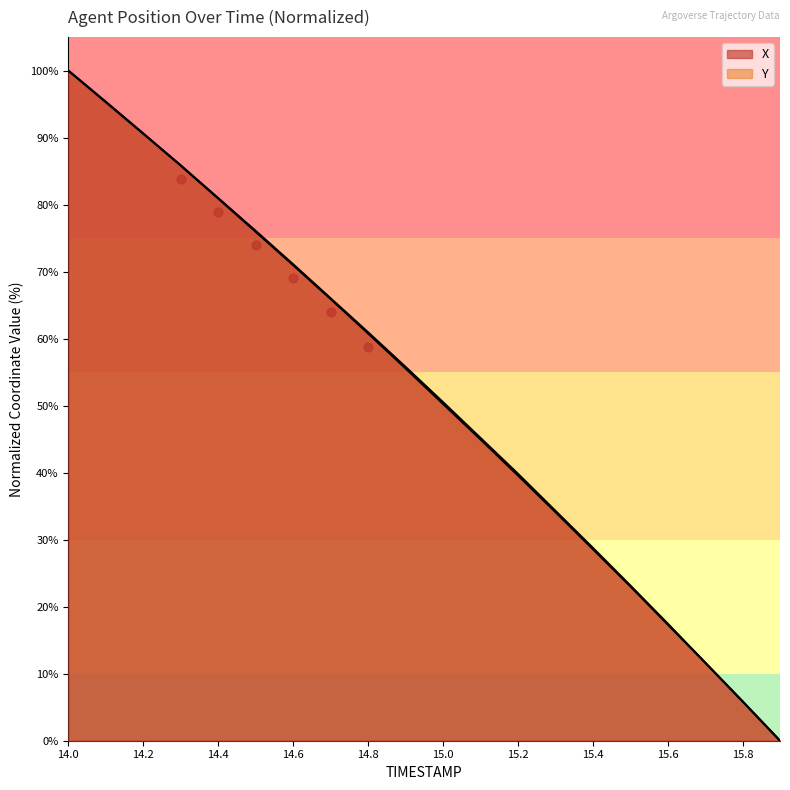

Which series reaches the maximum Y coordinate?

X